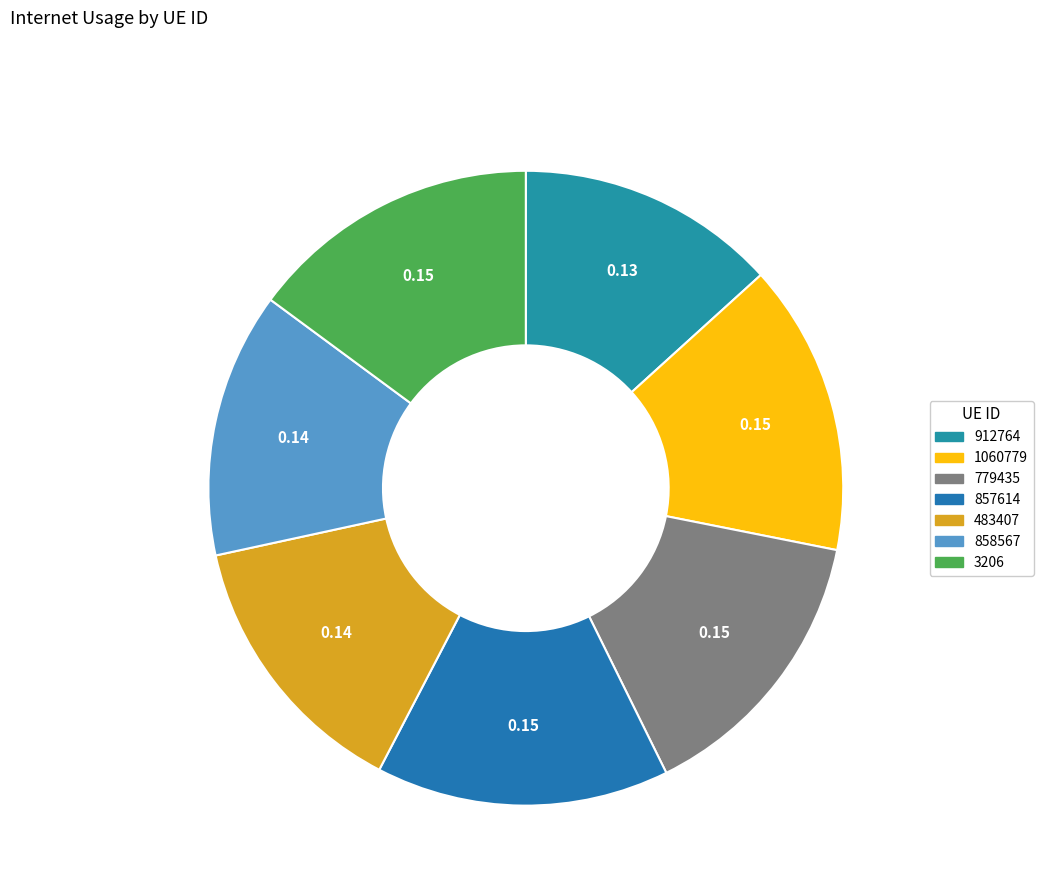

What percentage is the 1060779 slice, to the nearest percent?

15%